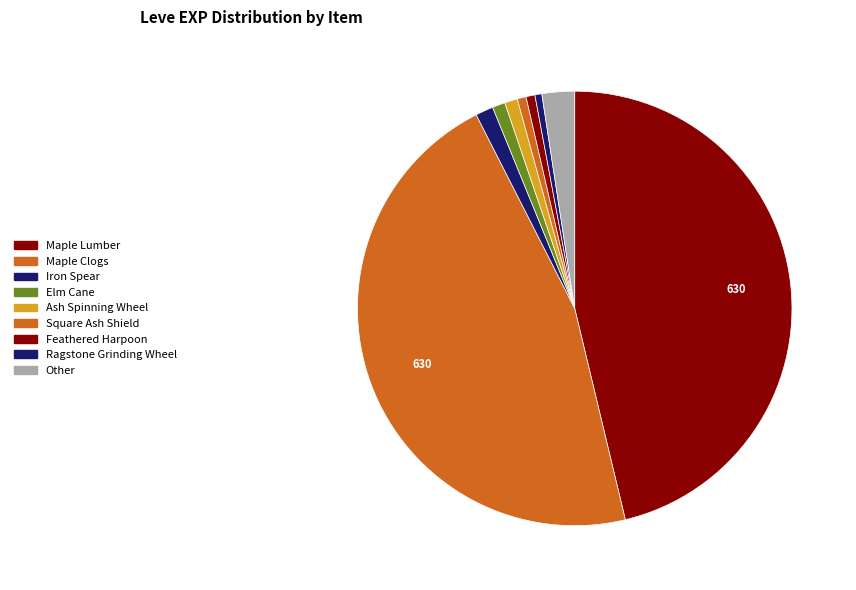

How many slices are in this pie chart?

9